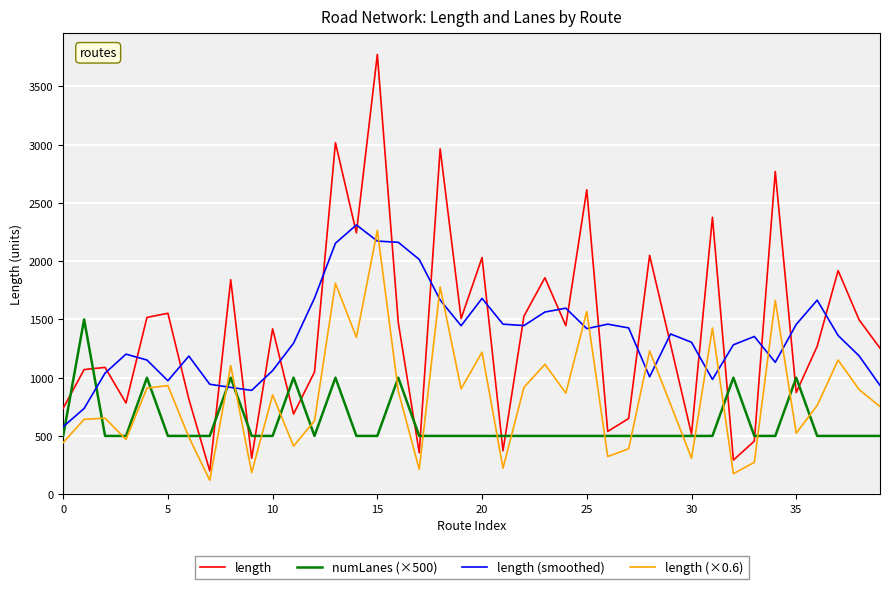

How many intersections are there between numLanes (×500) and length (×0.6)?

21